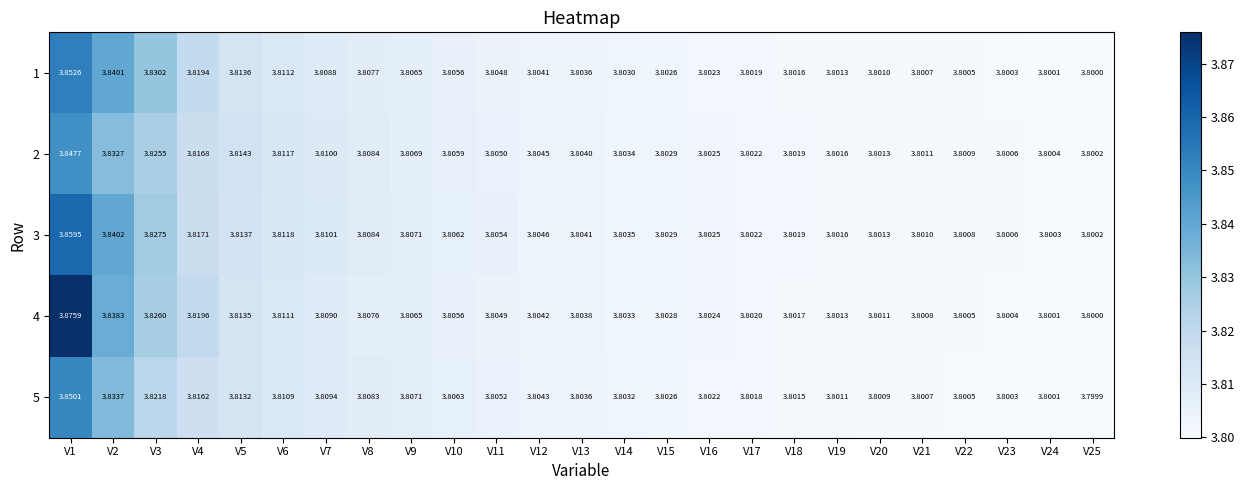

Reading left to right, extract all data points from this chart.

1: V1=3.9	V2=3.8	V3=3.8	V4=3.8	V5=3.8	V6=3.8	V7=3.8	V8=3.8	V9=3.8	V10=3.8	V11=3.8	V12=3.8	V13=3.8	V14=3.8	V15=3.8	V16=3.8	V17=3.8	V18=3.8	V19=3.8	V20=3.8	V21=3.8	V22=3.8	V23=3.8	V24=3.8	V25=3.8
2: V1=3.8	V2=3.8	V3=3.8	V4=3.8	V5=3.8	V6=3.8	V7=3.8	V8=3.8	V9=3.8	V10=3.8	V11=3.8	V12=3.8	V13=3.8	V14=3.8	V15=3.8	V16=3.8	V17=3.8	V18=3.8	V19=3.8	V20=3.8	V21=3.8	V22=3.8	V23=3.8	V24=3.8	V25=3.8
3: V1=3.9	V2=3.8	V3=3.8	V4=3.8	V5=3.8	V6=3.8	V7=3.8	V8=3.8	V9=3.8	V10=3.8	V11=3.8	V12=3.8	V13=3.8	V14=3.8	V15=3.8	V16=3.8	V17=3.8	V18=3.8	V19=3.8	V20=3.8	V21=3.8	V22=3.8	V23=3.8	V24=3.8	V25=3.8
4: V1=3.9	V2=3.8	V3=3.8	V4=3.8	V5=3.8	V6=3.8	V7=3.8	V8=3.8	V9=3.8	V10=3.8	V11=3.8	V12=3.8	V13=3.8	V14=3.8	V15=3.8	V16=3.8	V17=3.8	V18=3.8	V19=3.8	V20=3.8	V21=3.8	V22=3.8	V23=3.8	V24=3.8	V25=3.8
5: V1=3.9	V2=3.8	V3=3.8	V4=3.8	V5=3.8	V6=3.8	V7=3.8	V8=3.8	V9=3.8	V10=3.8	V11=3.8	V12=3.8	V13=3.8	V14=3.8	V15=3.8	V16=3.8	V17=3.8	V18=3.8	V19=3.8	V20=3.8	V21=3.8	V22=3.8	V23=3.8	V24=3.8	V25=3.8